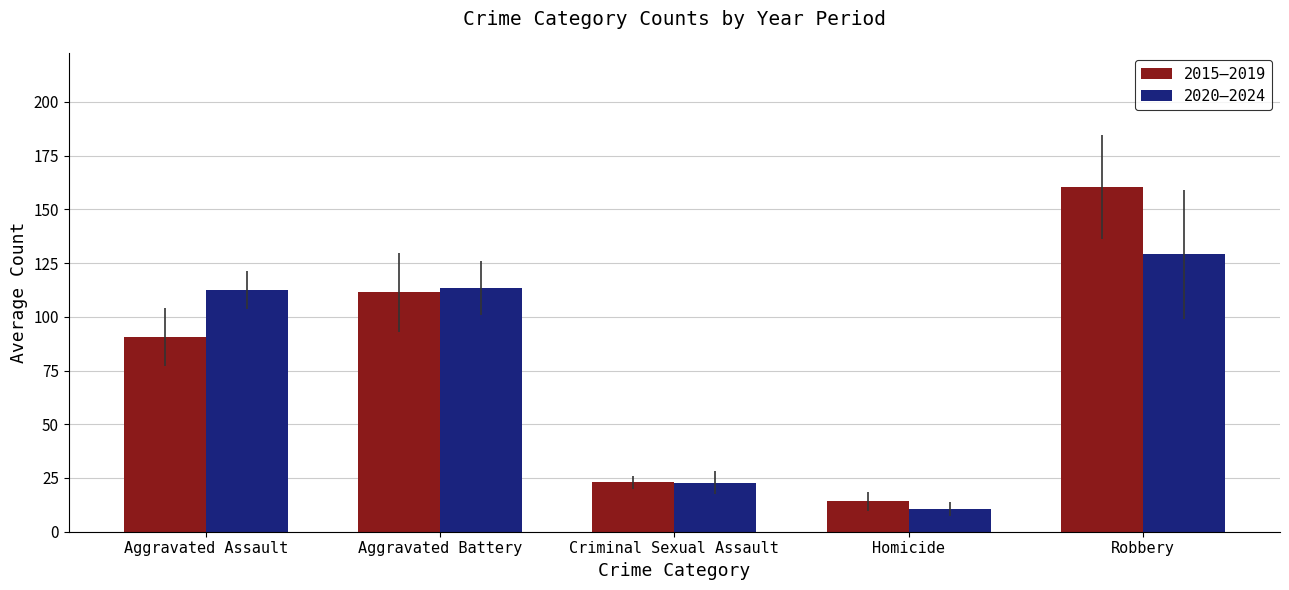

How many bars are there in each group?

2